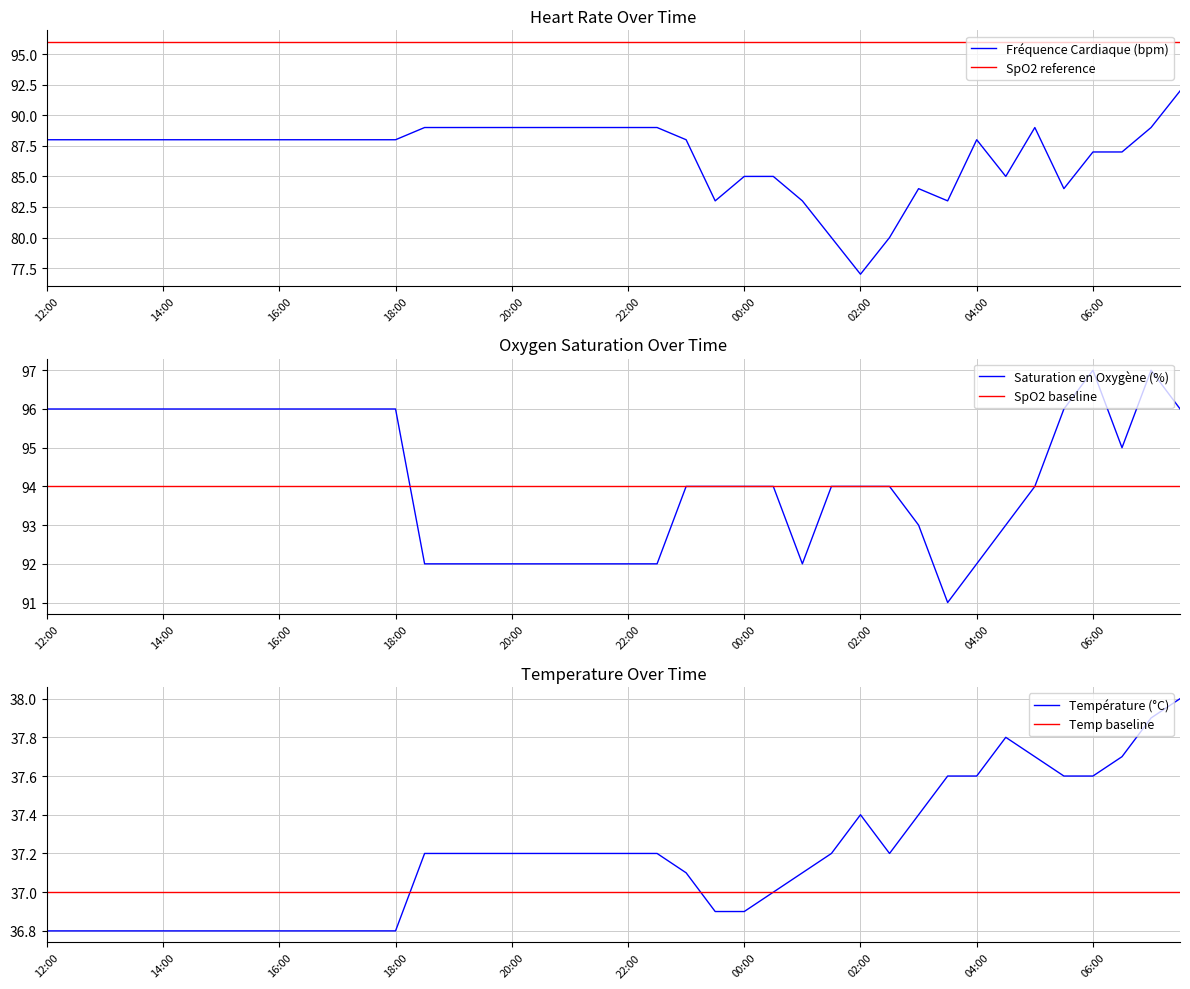

What is the difference between the maximum and minimum values in the Fréquence Cardiaque (bpm) series?

15